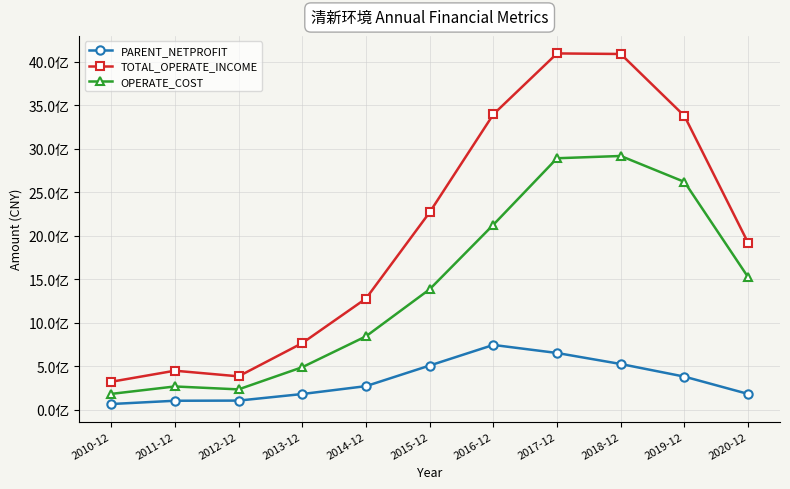

The value of TOTAL_OPERATE_INCOME at 2012-12 is 383268758.5. True or false?

True